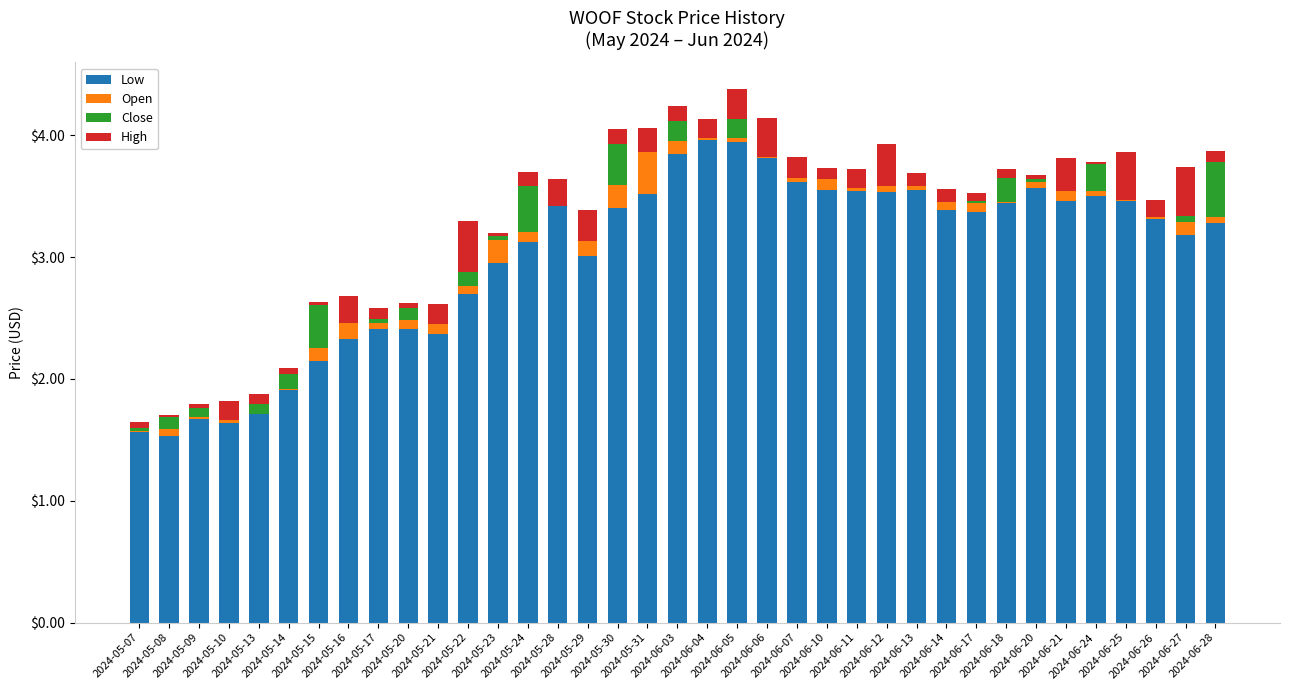

What position from the left is 2024-06-26?

35